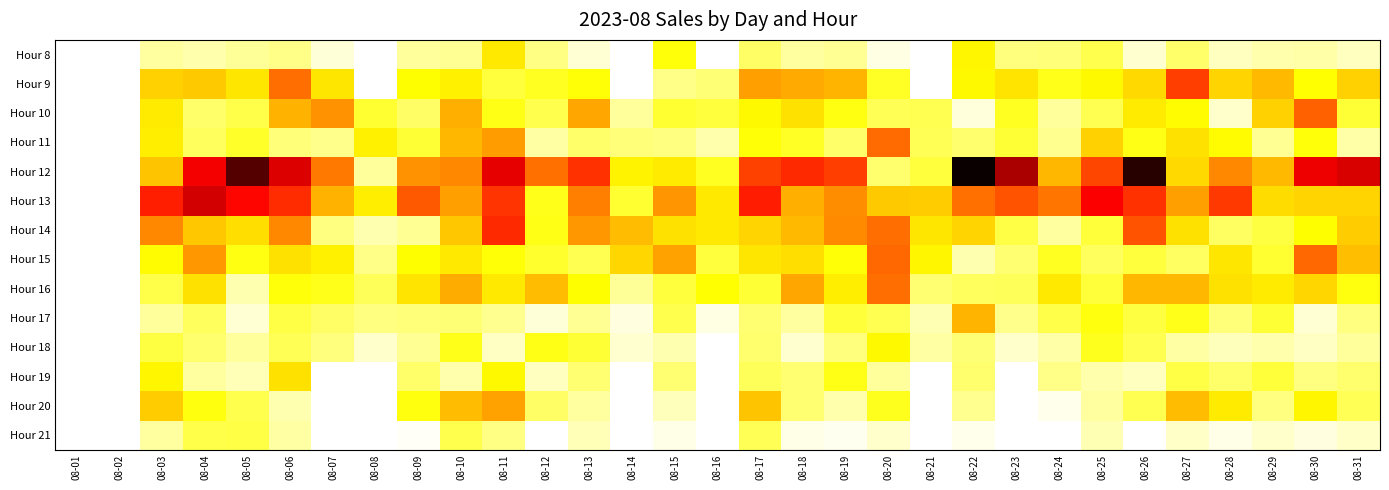

What is the difference between the highest and lowest values at 08-24?

115400